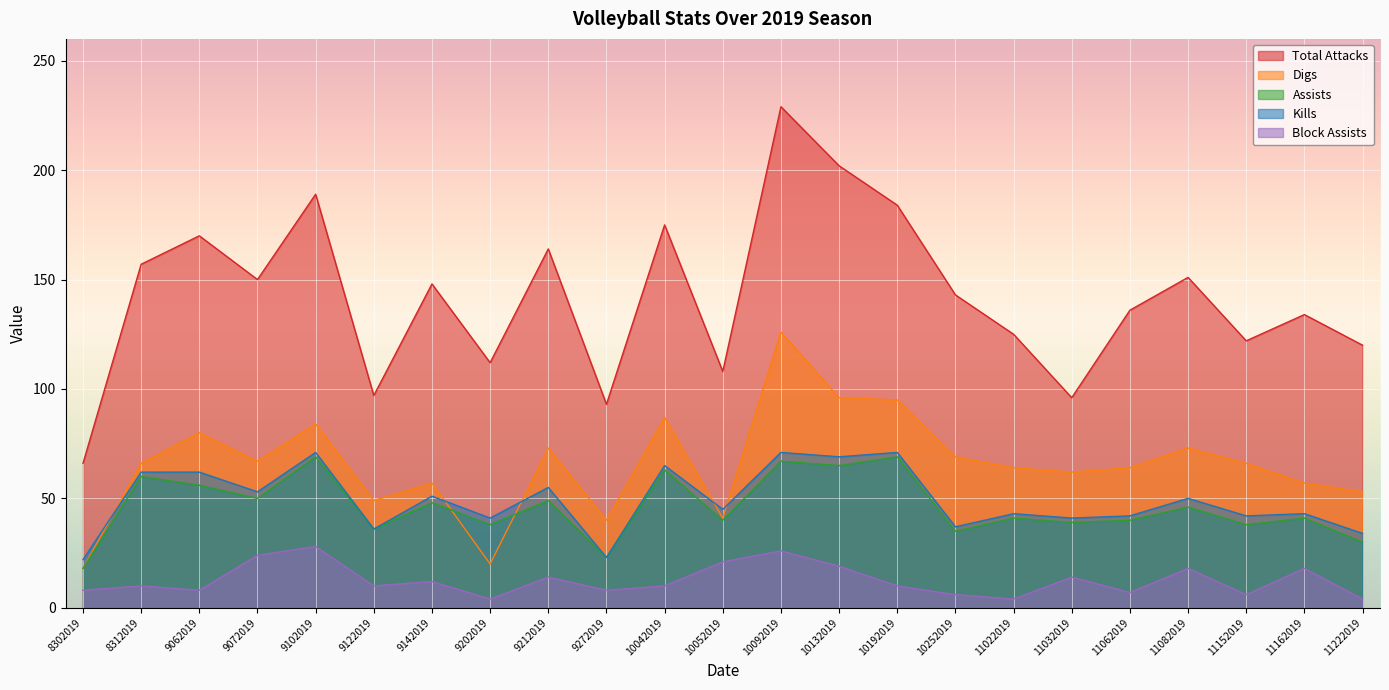

Is it true that Total Attacks equals 134 at 11162019?

True